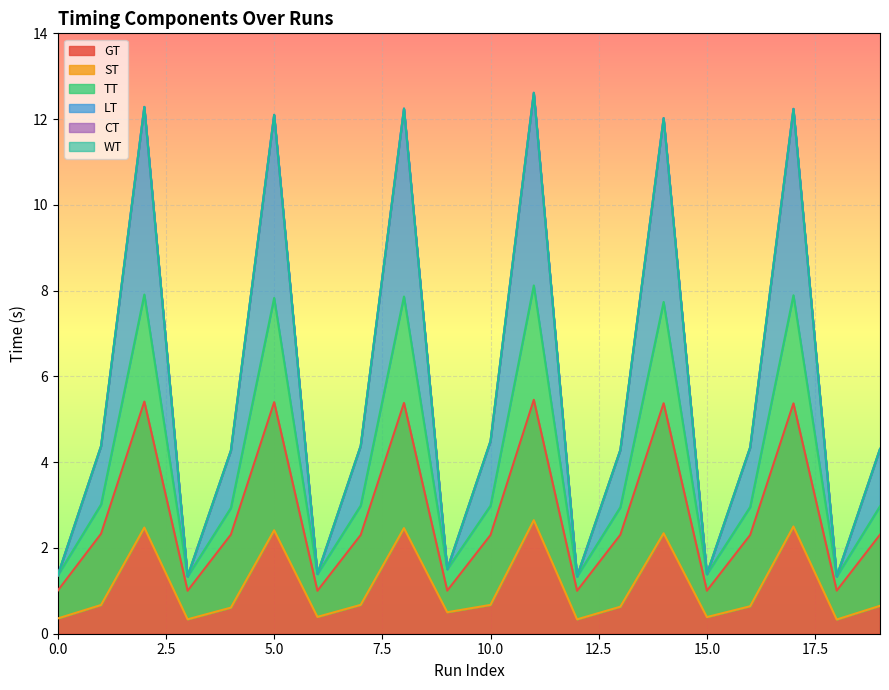

Count the number of categories in the chart.

20